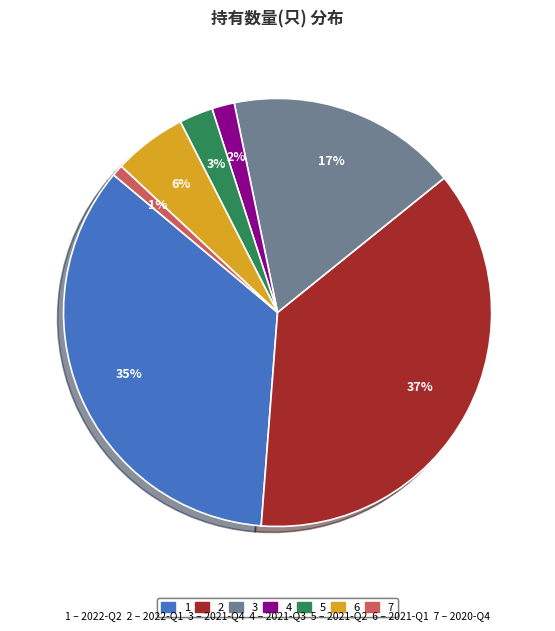

To the nearest percent, what is the average slice percentage?

14%